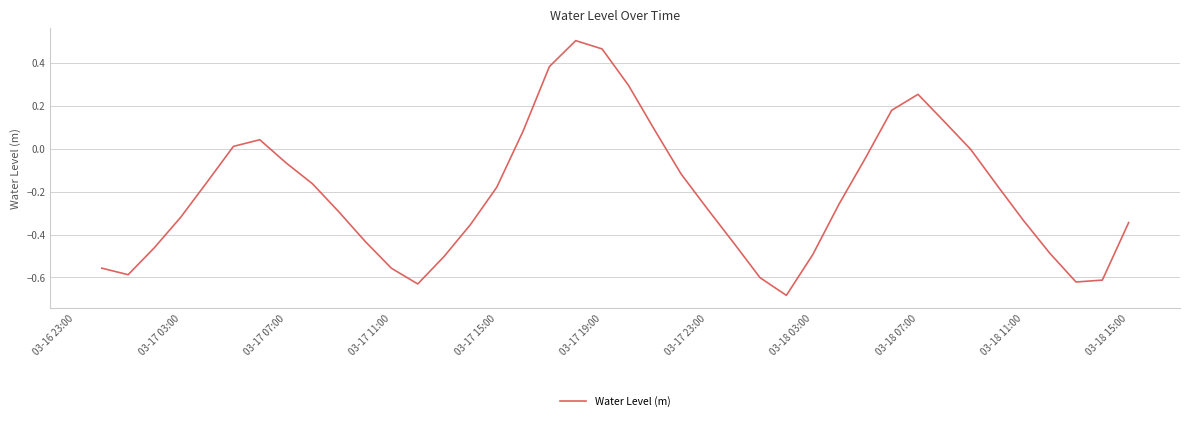

What is the difference between the maximum and minimum values?

1.2